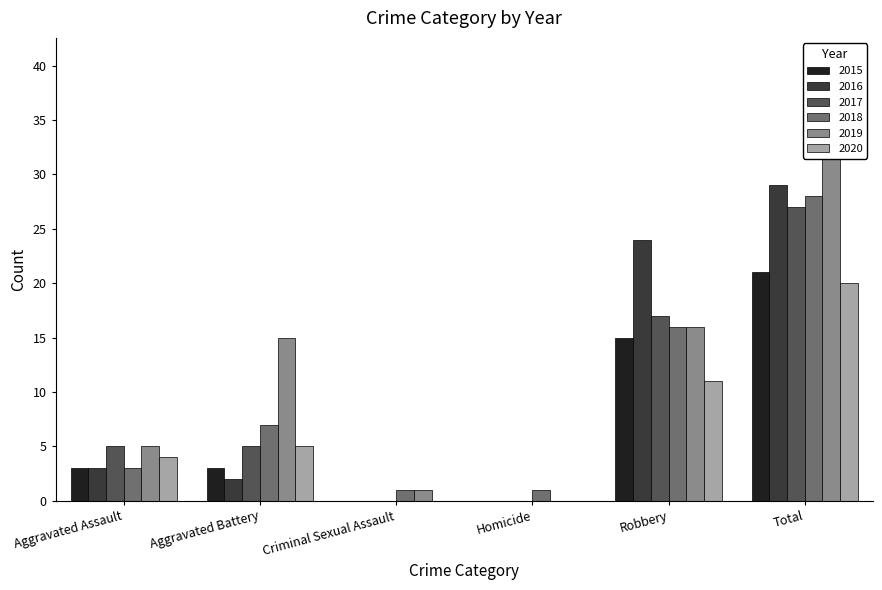

How many values in the 2015 series exceed 3?

2